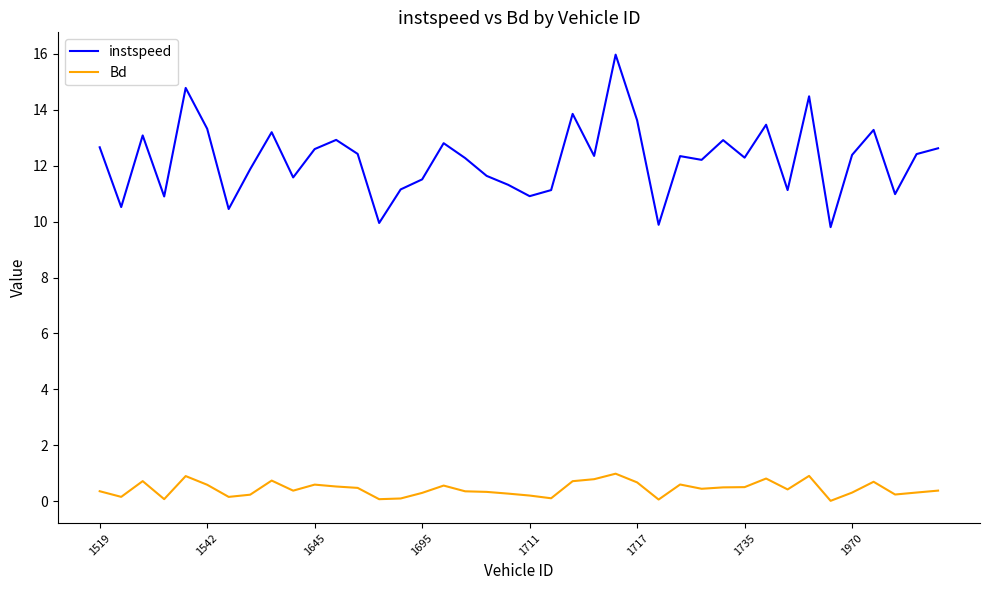

True or false: Bd and instspeed cross at least once.

False